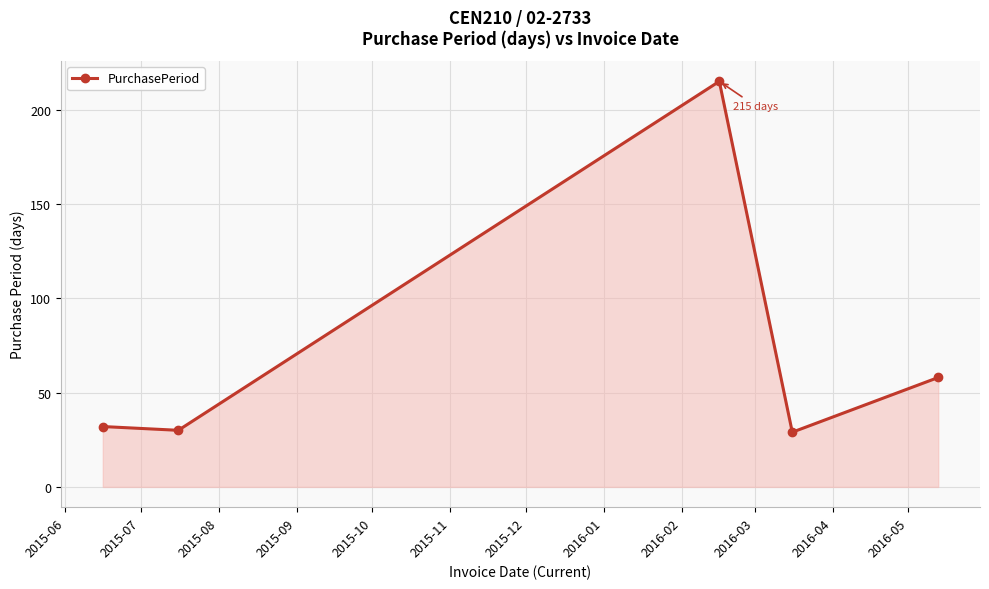

How many data points are less than 32?

2